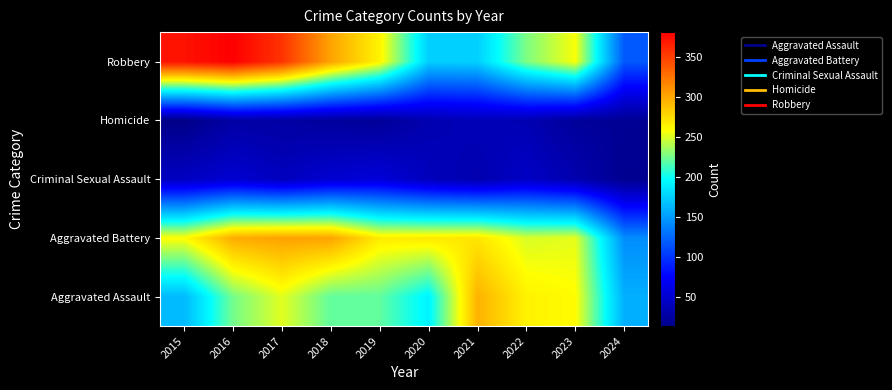

What is the minimum value shown in the chart?

13